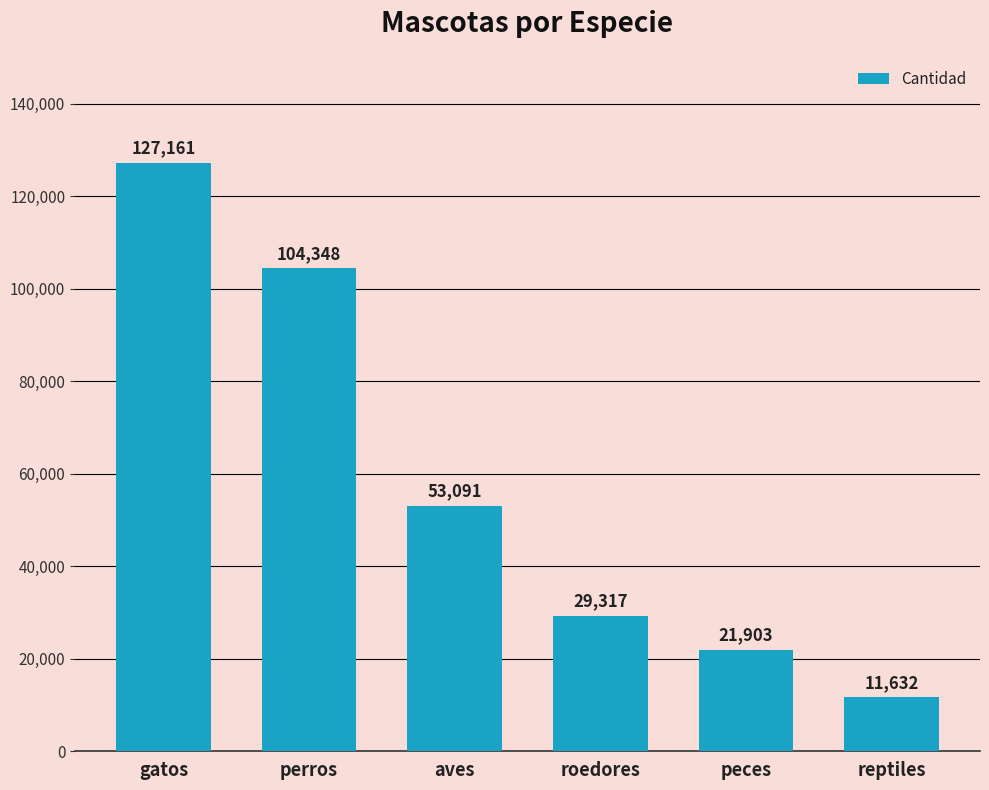

Rank the categories by value from lowest to highest.

reptiles, peces, roedores, aves, perros, gatos